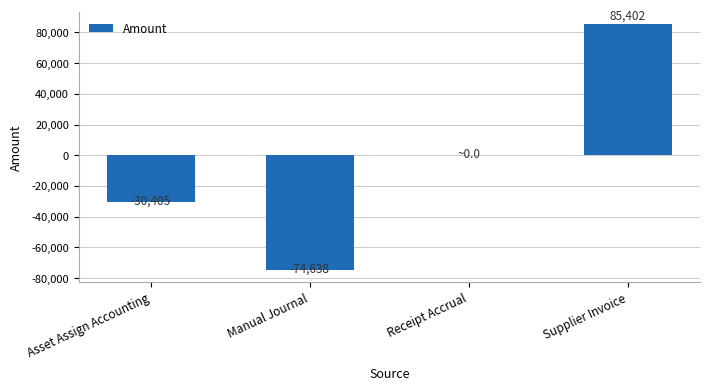

How many distinct data groups are displayed?

1